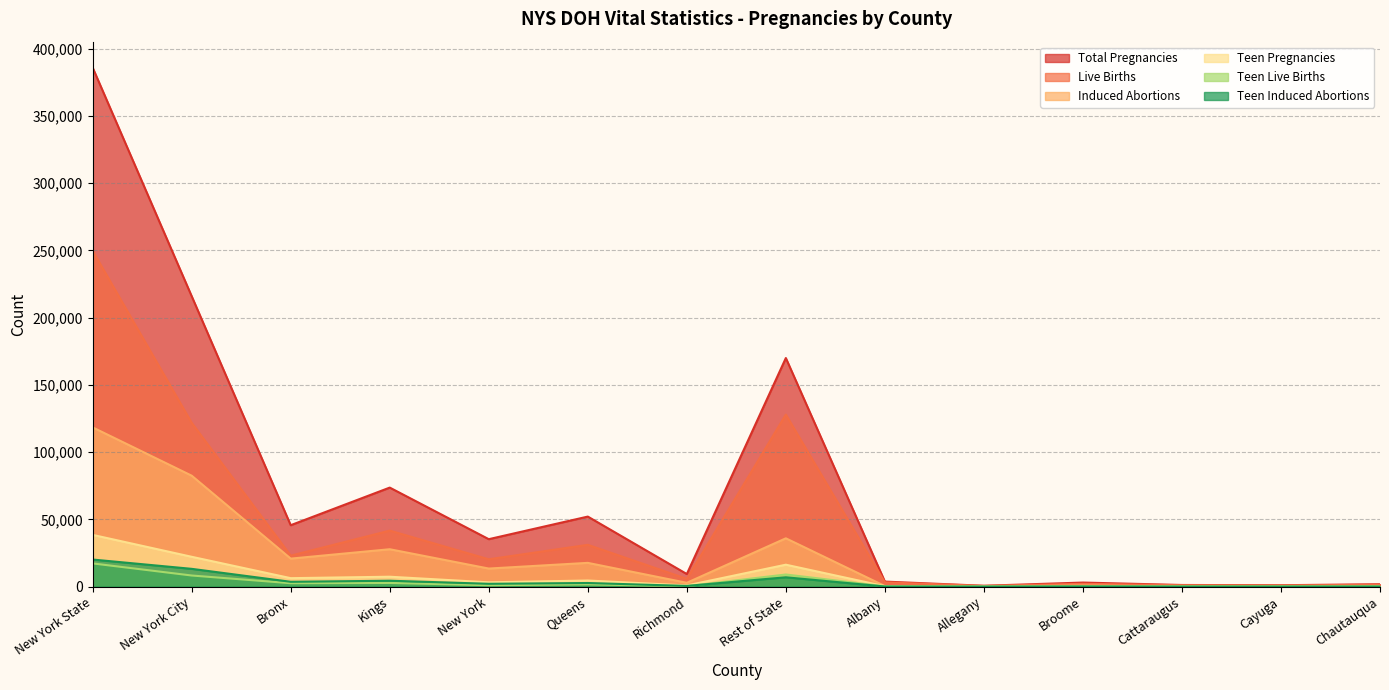

Reading left to right, transcribe all the data shown in this chart.

Total Pregnancies: 385885	215933	45653	73617	35262	52061	9340	169952	3718	626	3004	1202	1023	1774
Live Births: 249655	121756	23011	41623	20306	31063	5753	127899	3140	519	2074	1010	836	1395
Induced Abortions: 118381	82475	20804	27779	13417	17648	2827	35906	420	55	773	147	176	253
Teen Pregnancies: 38450	22162	6271	7341	3176	4517	857	16288	288	67	312	150	101	237
Teen Live Births: 17245	8248	2516	2718	1017	1675	322	8997	205	46	178	123	70	172
Teen Induced Abortions: 20123	13200	3570	4368	2092	2668	502	6923	70	14	122	23	30	52